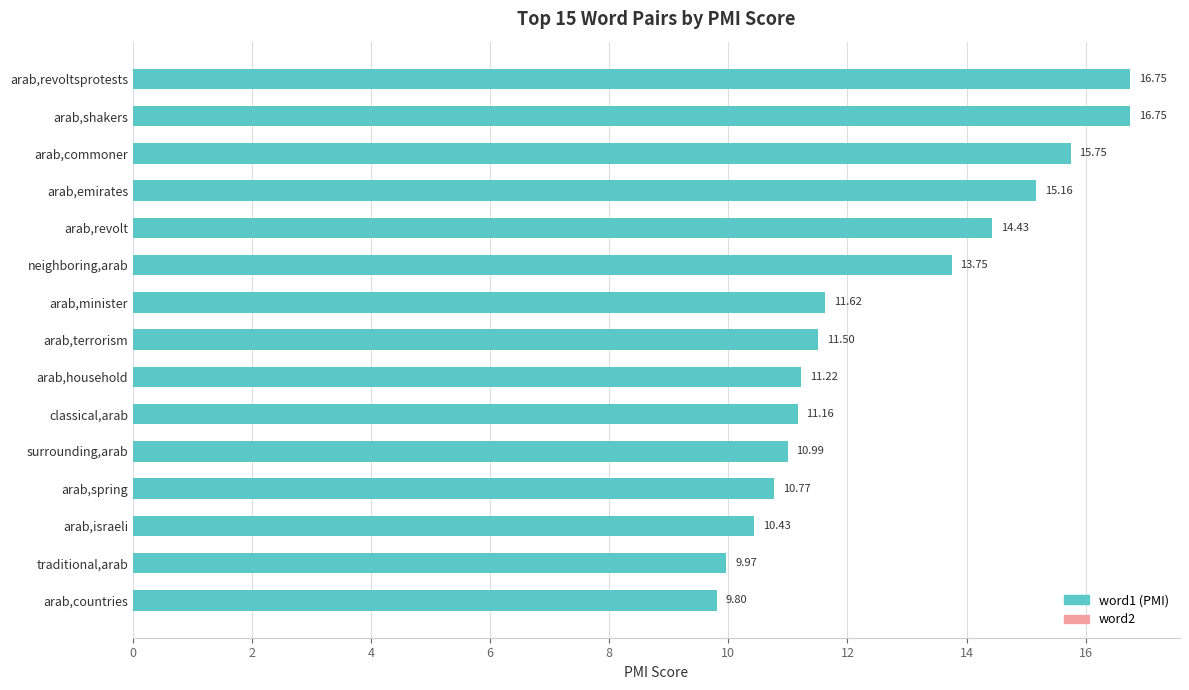

What is the change in value from arab,terrorism to arab,household?

-0.3